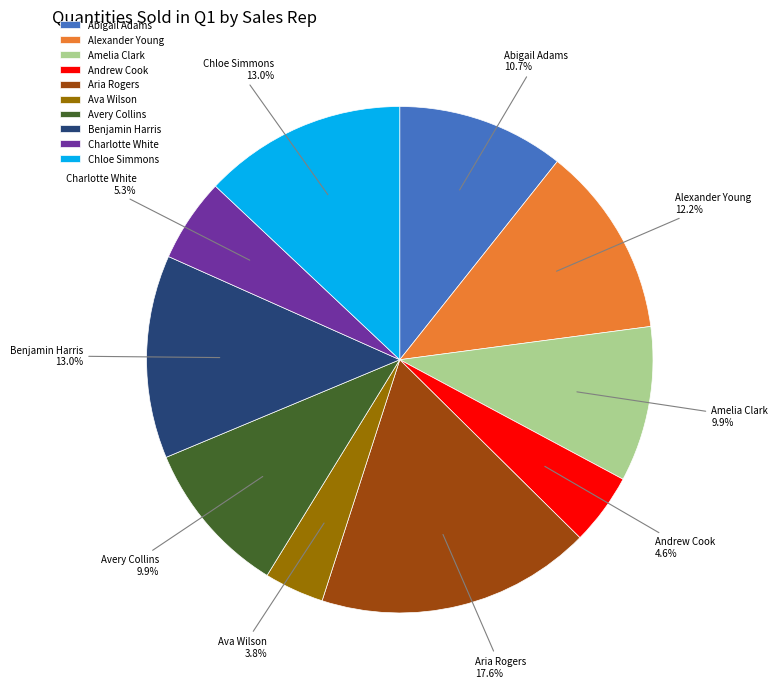

What percentage is the Benjamin Harris slice, to the nearest percent?

13%